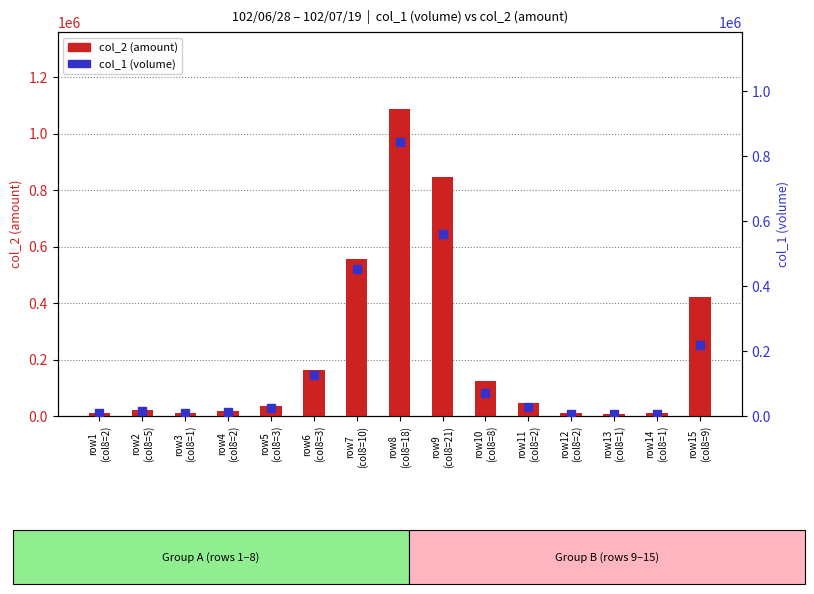

What are all the series names shown in the legend?

col_2 (amount), col_1 (volume)